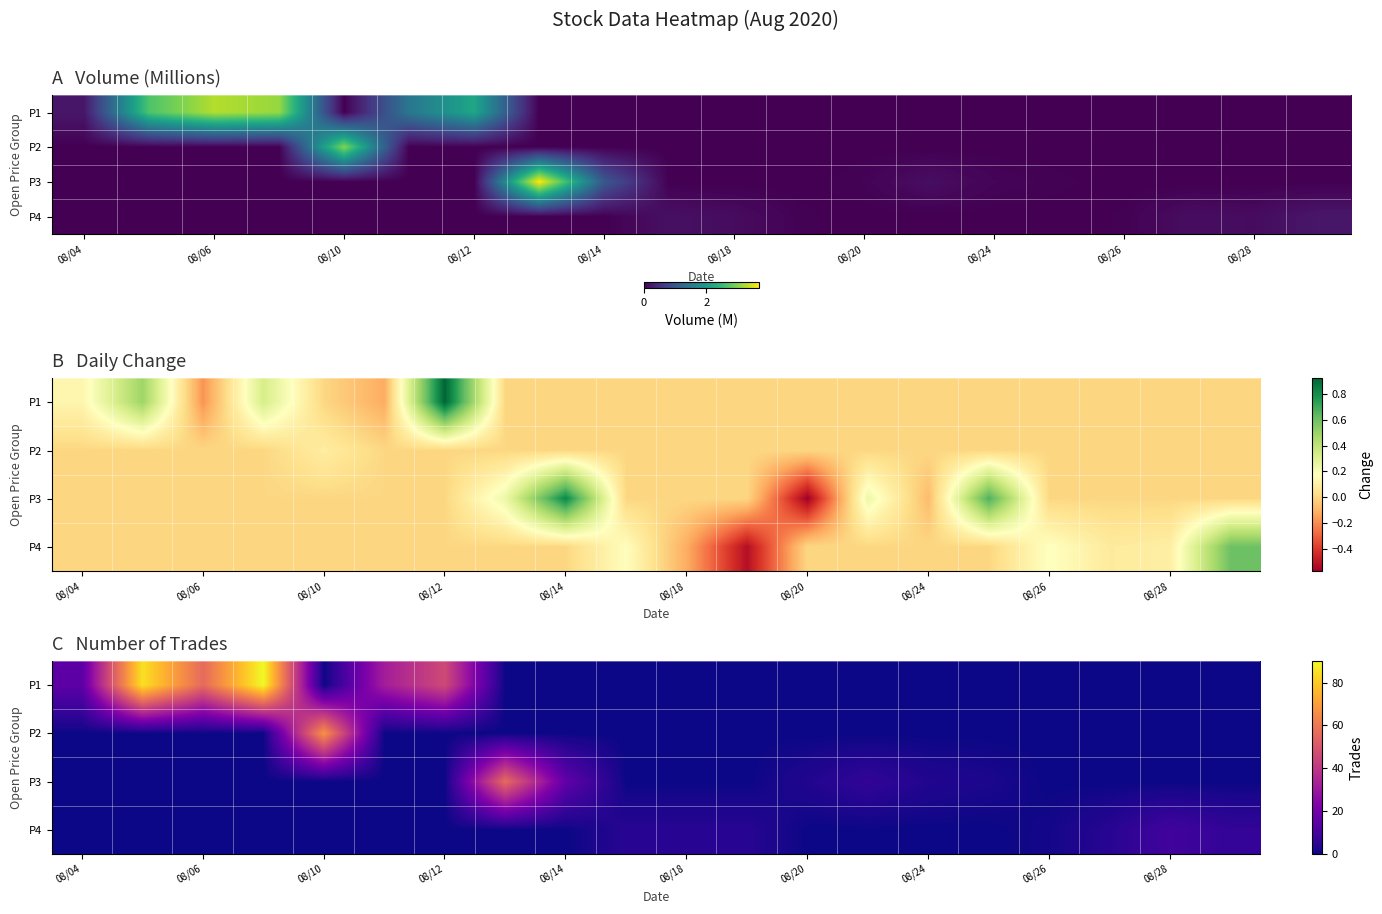

At how many categories does at least one series exceed 27?

7